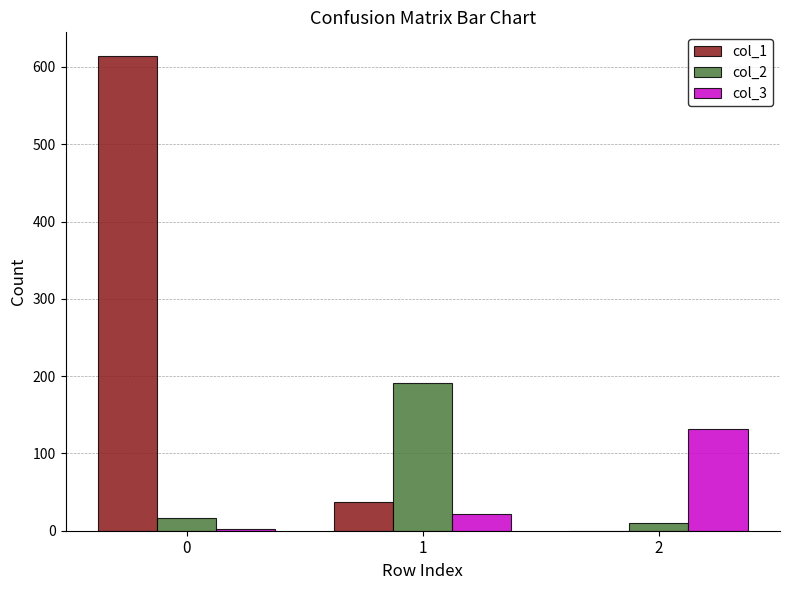

Which series has the largest total across all categories?

col_1